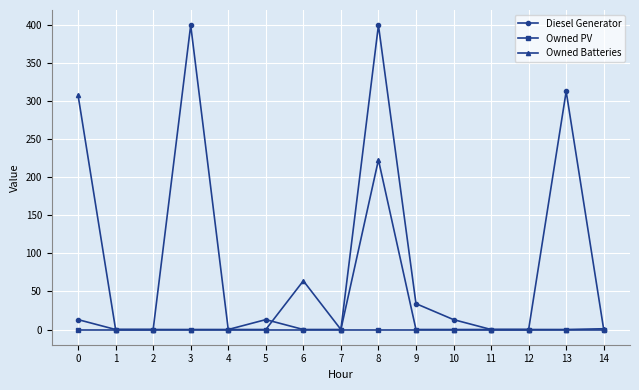

How many lines are shown in the chart?

3